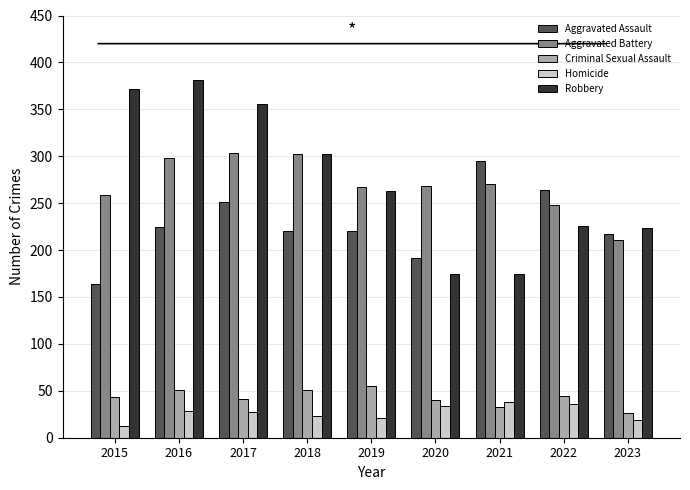

The Aggravated Assault series shows 97 at 2019. True or false?

False